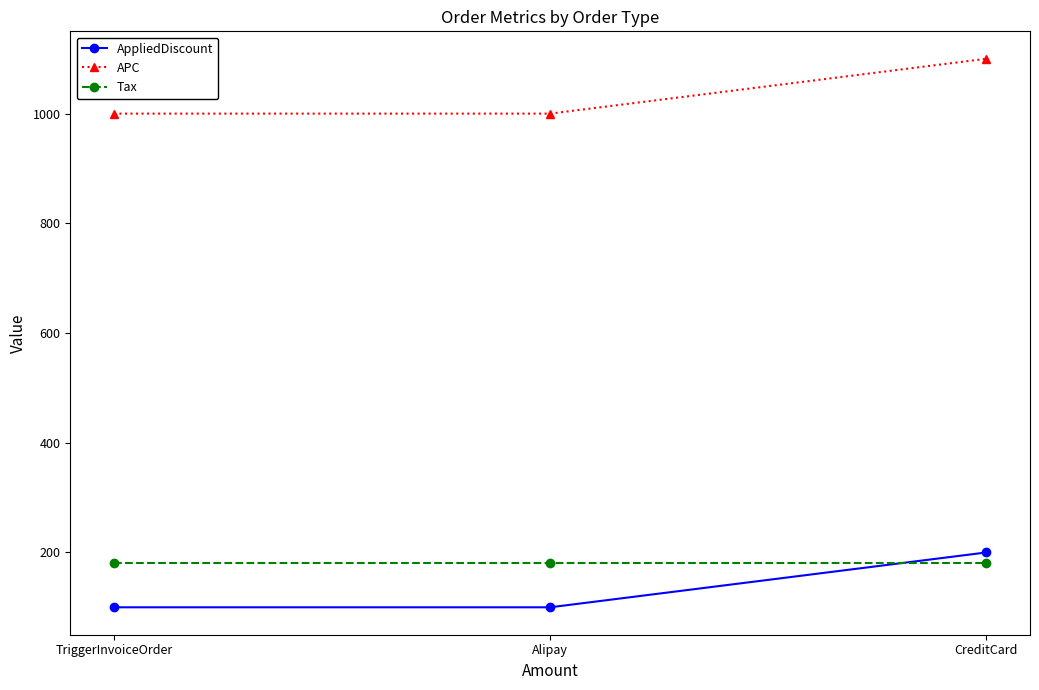

What is the spread (max minus min) of values at TriggerInvoiceOrder?

900